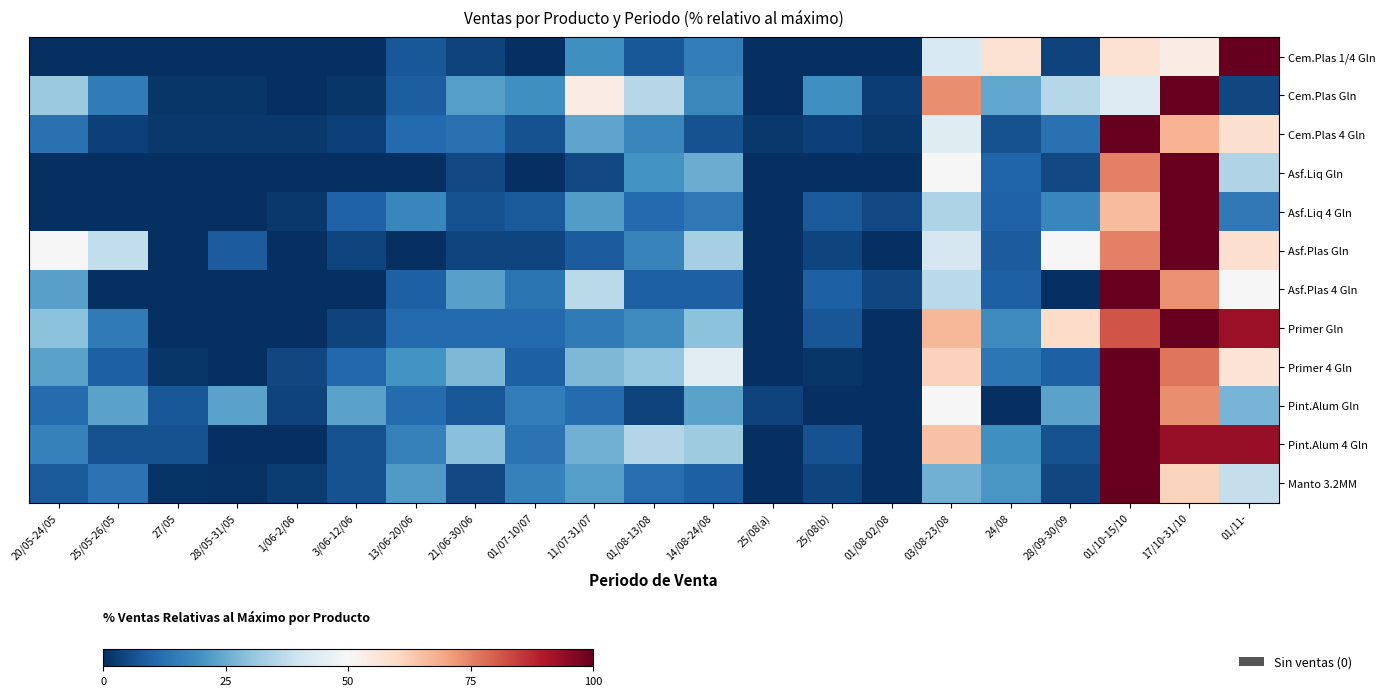

Which label corresponds to the smallest value in the chart?

20/05-24/05